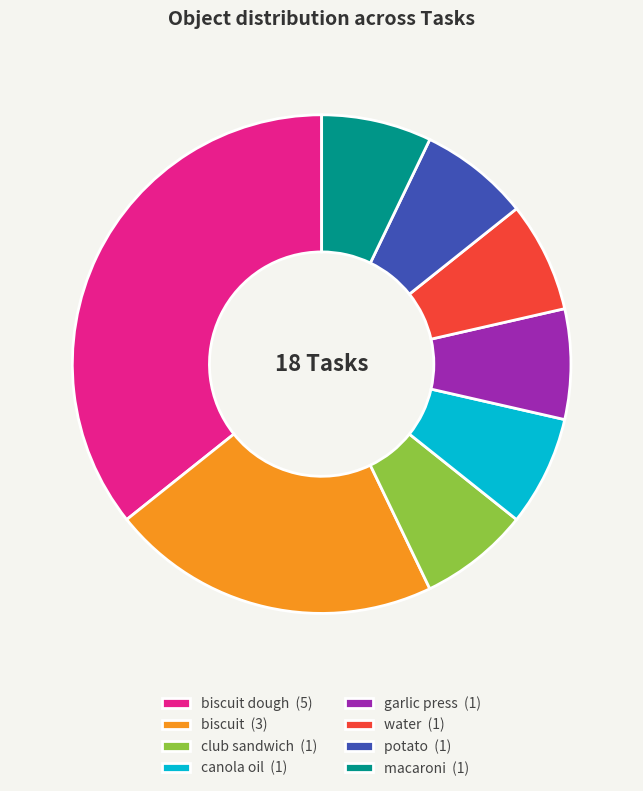

Count the number of slices in the pie.

8